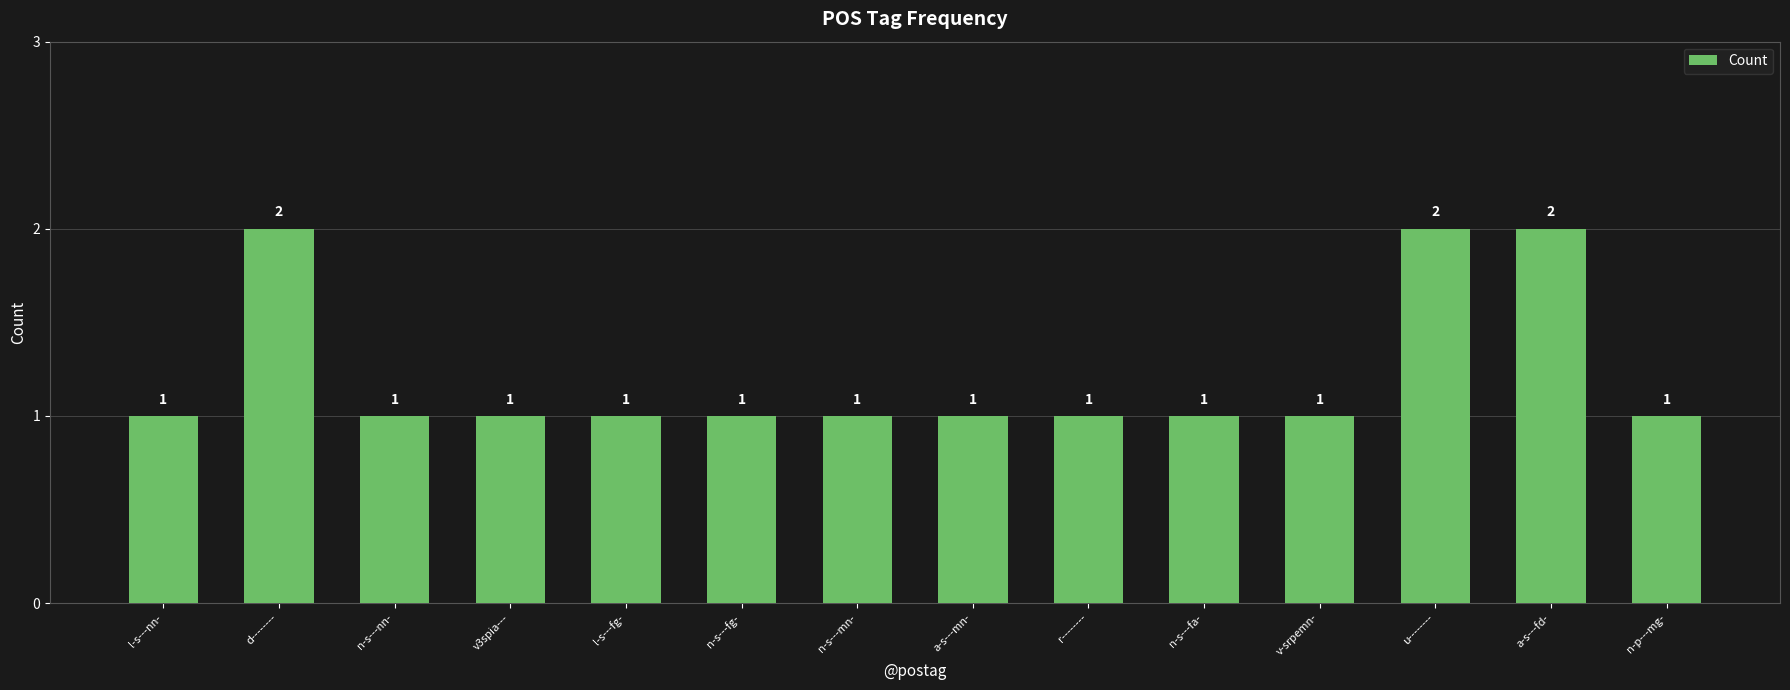

What is the label of the 6th bar from the right?

r--------